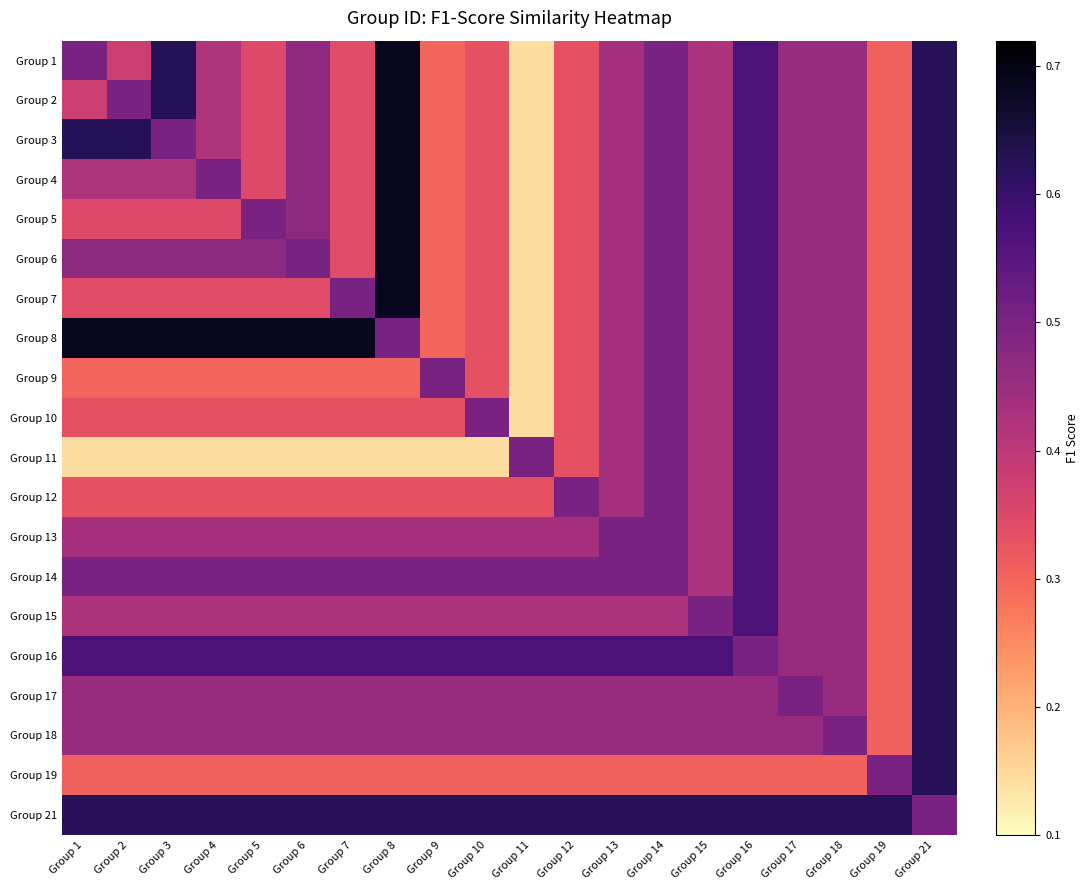

Reading left to right, list all the values displayed in this chart.

Group 1: Group 1=0.5	Group 2=0.4	Group 3=0.6	Group 4=0.4	Group 5=0.3	Group 6=0.5	Group 7=0.3	Group 8=0.7	Group 9=0.3	Group 10=0.3	Group 11=0.1	Group 12=0.3	Group 13=0.4	Group 14=0.5	Group 15=0.4	Group 16=0.6	Group 17=0.5	Group 18=0.5	Group 19=0.3	Group 21=0.6
Group 2: Group 1=0.4	Group 2=0.5	Group 3=0.6	Group 4=0.4	Group 5=0.3	Group 6=0.5	Group 7=0.3	Group 8=0.7	Group 9=0.3	Group 10=0.3	Group 11=0.1	Group 12=0.3	Group 13=0.4	Group 14=0.5	Group 15=0.4	Group 16=0.6	Group 17=0.5	Group 18=0.5	Group 19=0.3	Group 21=0.6
Group 3: Group 1=0.6	Group 2=0.6	Group 3=0.5	Group 4=0.4	Group 5=0.3	Group 6=0.5	Group 7=0.3	Group 8=0.7	Group 9=0.3	Group 10=0.3	Group 11=0.1	Group 12=0.3	Group 13=0.4	Group 14=0.5	Group 15=0.4	Group 16=0.6	Group 17=0.5	Group 18=0.5	Group 19=0.3	Group 21=0.6
Group 4: Group 1=0.4	Group 2=0.4	Group 3=0.4	Group 4=0.5	Group 5=0.3	Group 6=0.5	Group 7=0.3	Group 8=0.7	Group 9=0.3	Group 10=0.3	Group 11=0.1	Group 12=0.3	Group 13=0.4	Group 14=0.5	Group 15=0.4	Group 16=0.6	Group 17=0.5	Group 18=0.5	Group 19=0.3	Group 21=0.6
Group 5: Group 1=0.3	Group 2=0.3	Group 3=0.3	Group 4=0.3	Group 5=0.5	Group 6=0.5	Group 7=0.3	Group 8=0.7	Group 9=0.3	Group 10=0.3	Group 11=0.1	Group 12=0.3	Group 13=0.4	Group 14=0.5	Group 15=0.4	Group 16=0.6	Group 17=0.5	Group 18=0.5	Group 19=0.3	Group 21=0.6
Group 6: Group 1=0.5	Group 2=0.5	Group 3=0.5	Group 4=0.5	Group 5=0.5	Group 6=0.5	Group 7=0.3	Group 8=0.7	Group 9=0.3	Group 10=0.3	Group 11=0.1	Group 12=0.3	Group 13=0.4	Group 14=0.5	Group 15=0.4	Group 16=0.6	Group 17=0.5	Group 18=0.5	Group 19=0.3	Group 21=0.6
Group 7: Group 1=0.3	Group 2=0.3	Group 3=0.3	Group 4=0.3	Group 5=0.3	Group 6=0.3	Group 7=0.5	Group 8=0.7	Group 9=0.3	Group 10=0.3	Group 11=0.1	Group 12=0.3	Group 13=0.4	Group 14=0.5	Group 15=0.4	Group 16=0.6	Group 17=0.5	Group 18=0.5	Group 19=0.3	Group 21=0.6
Group 8: Group 1=0.7	Group 2=0.7	Group 3=0.7	Group 4=0.7	Group 5=0.7	Group 6=0.7	Group 7=0.7	Group 8=0.5	Group 9=0.3	Group 10=0.3	Group 11=0.1	Group 12=0.3	Group 13=0.4	Group 14=0.5	Group 15=0.4	Group 16=0.6	Group 17=0.5	Group 18=0.5	Group 19=0.3	Group 21=0.6
Group 9: Group 1=0.3	Group 2=0.3	Group 3=0.3	Group 4=0.3	Group 5=0.3	Group 6=0.3	Group 7=0.3	Group 8=0.3	Group 9=0.5	Group 10=0.3	Group 11=0.1	Group 12=0.3	Group 13=0.4	Group 14=0.5	Group 15=0.4	Group 16=0.6	Group 17=0.5	Group 18=0.5	Group 19=0.3	Group 21=0.6
Group 10: Group 1=0.3	Group 2=0.3	Group 3=0.3	Group 4=0.3	Group 5=0.3	Group 6=0.3	Group 7=0.3	Group 8=0.3	Group 9=0.3	Group 10=0.5	Group 11=0.1	Group 12=0.3	Group 13=0.4	Group 14=0.5	Group 15=0.4	Group 16=0.6	Group 17=0.5	Group 18=0.5	Group 19=0.3	Group 21=0.6
Group 11: Group 1=0.1	Group 2=0.1	Group 3=0.1	Group 4=0.1	Group 5=0.1	Group 6=0.1	Group 7=0.1	Group 8=0.1	Group 9=0.1	Group 10=0.1	Group 11=0.5	Group 12=0.3	Group 13=0.4	Group 14=0.5	Group 15=0.4	Group 16=0.6	Group 17=0.5	Group 18=0.5	Group 19=0.3	Group 21=0.6
Group 12: Group 1=0.3	Group 2=0.3	Group 3=0.3	Group 4=0.3	Group 5=0.3	Group 6=0.3	Group 7=0.3	Group 8=0.3	Group 9=0.3	Group 10=0.3	Group 11=0.3	Group 12=0.5	Group 13=0.4	Group 14=0.5	Group 15=0.4	Group 16=0.6	Group 17=0.5	Group 18=0.5	Group 19=0.3	Group 21=0.6
Group 13: Group 1=0.4	Group 2=0.4	Group 3=0.4	Group 4=0.4	Group 5=0.4	Group 6=0.4	Group 7=0.4	Group 8=0.4	Group 9=0.4	Group 10=0.4	Group 11=0.4	Group 12=0.4	Group 13=0.5	Group 14=0.5	Group 15=0.4	Group 16=0.6	Group 17=0.5	Group 18=0.5	Group 19=0.3	Group 21=0.6
Group 14: Group 1=0.5	Group 2=0.5	Group 3=0.5	Group 4=0.5	Group 5=0.5	Group 6=0.5	Group 7=0.5	Group 8=0.5	Group 9=0.5	Group 10=0.5	Group 11=0.5	Group 12=0.5	Group 13=0.5	Group 14=0.5	Group 15=0.4	Group 16=0.6	Group 17=0.5	Group 18=0.5	Group 19=0.3	Group 21=0.6
Group 15: Group 1=0.4	Group 2=0.4	Group 3=0.4	Group 4=0.4	Group 5=0.4	Group 6=0.4	Group 7=0.4	Group 8=0.4	Group 9=0.4	Group 10=0.4	Group 11=0.4	Group 12=0.4	Group 13=0.4	Group 14=0.4	Group 15=0.5	Group 16=0.6	Group 17=0.5	Group 18=0.5	Group 19=0.3	Group 21=0.6
Group 16: Group 1=0.6	Group 2=0.6	Group 3=0.6	Group 4=0.6	Group 5=0.6	Group 6=0.6	Group 7=0.6	Group 8=0.6	Group 9=0.6	Group 10=0.6	Group 11=0.6	Group 12=0.6	Group 13=0.6	Group 14=0.6	Group 15=0.6	Group 16=0.5	Group 17=0.5	Group 18=0.5	Group 19=0.3	Group 21=0.6
Group 17: Group 1=0.5	Group 2=0.5	Group 3=0.5	Group 4=0.5	Group 5=0.5	Group 6=0.5	Group 7=0.5	Group 8=0.5	Group 9=0.5	Group 10=0.5	Group 11=0.5	Group 12=0.5	Group 13=0.5	Group 14=0.5	Group 15=0.5	Group 16=0.5	Group 17=0.5	Group 18=0.5	Group 19=0.3	Group 21=0.6
Group 18: Group 1=0.5	Group 2=0.5	Group 3=0.5	Group 4=0.5	Group 5=0.5	Group 6=0.5	Group 7=0.5	Group 8=0.5	Group 9=0.5	Group 10=0.5	Group 11=0.5	Group 12=0.5	Group 13=0.5	Group 14=0.5	Group 15=0.5	Group 16=0.5	Group 17=0.5	Group 18=0.5	Group 19=0.3	Group 21=0.6
Group 19: Group 1=0.3	Group 2=0.3	Group 3=0.3	Group 4=0.3	Group 5=0.3	Group 6=0.3	Group 7=0.3	Group 8=0.3	Group 9=0.3	Group 10=0.3	Group 11=0.3	Group 12=0.3	Group 13=0.3	Group 14=0.3	Group 15=0.3	Group 16=0.3	Group 17=0.3	Group 18=0.3	Group 19=0.5	Group 21=0.6
Group 21: Group 1=0.6	Group 2=0.6	Group 3=0.6	Group 4=0.6	Group 5=0.6	Group 6=0.6	Group 7=0.6	Group 8=0.6	Group 9=0.6	Group 10=0.6	Group 11=0.6	Group 12=0.6	Group 13=0.6	Group 14=0.6	Group 15=0.6	Group 16=0.6	Group 17=0.6	Group 18=0.6	Group 19=0.6	Group 21=0.5